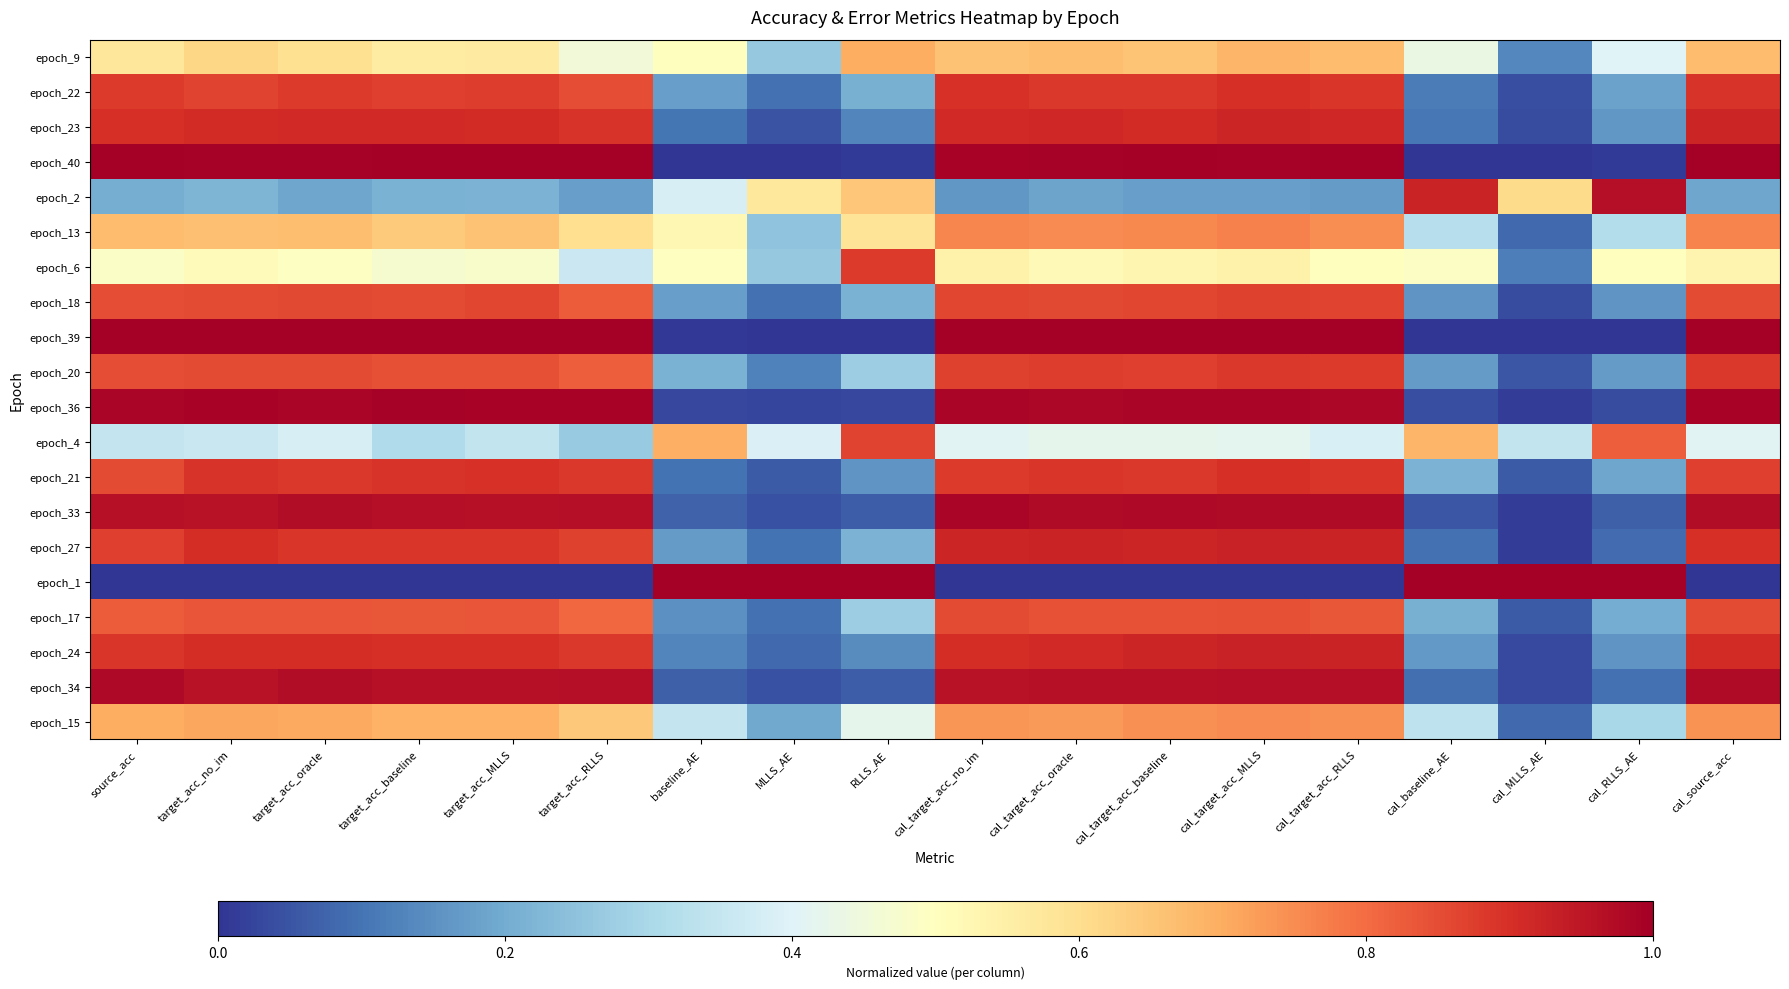

At baseline_AE, list the series in order from largest to smallest.

epoch_1, epoch_4, epoch_13, epoch_9, epoch_6, epoch_2, epoch_15, epoch_20, epoch_22, epoch_18, epoch_27, epoch_17, epoch_24, epoch_23, epoch_21, epoch_33, epoch_34, epoch_36, epoch_39, epoch_40